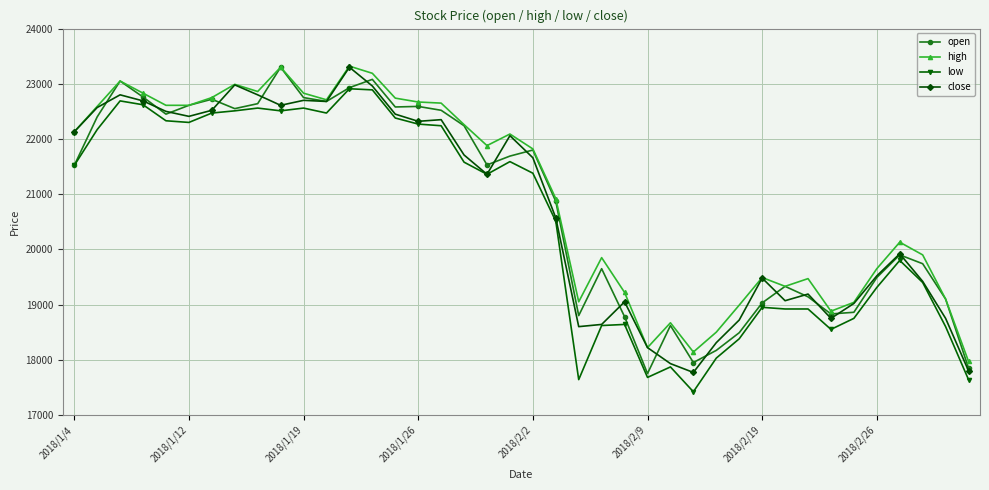

True or false: low and high intersect in this chart.

False